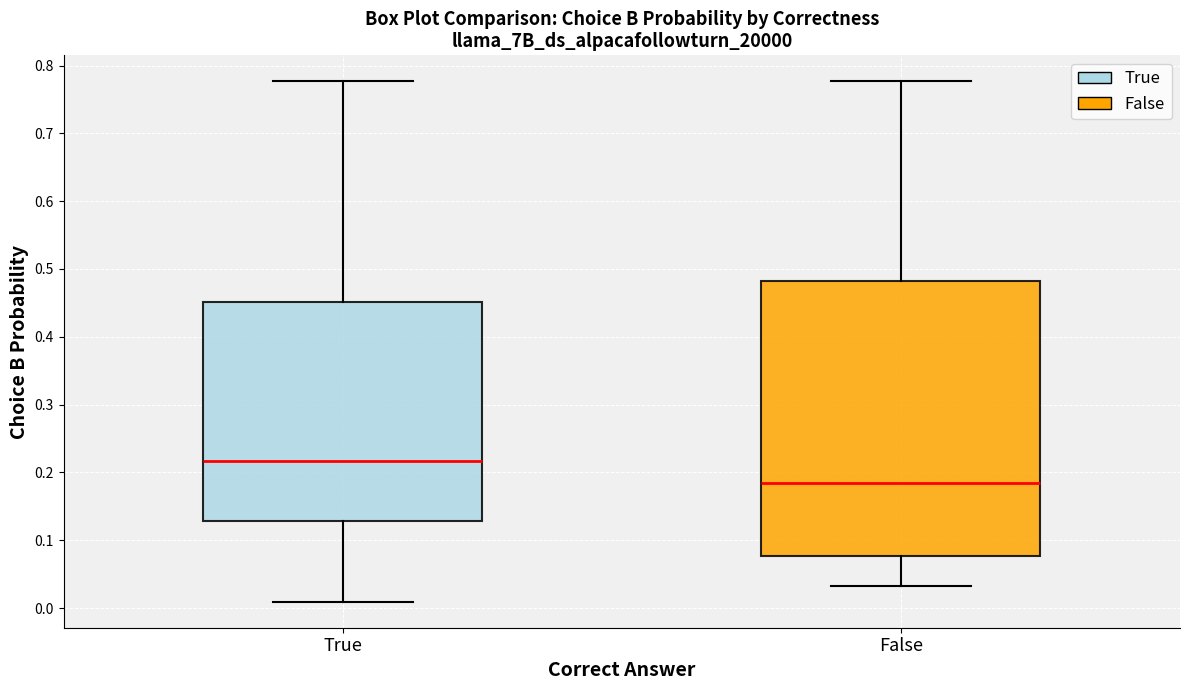

Reading left to right, transcribe this box plot: for each box, give where its median line is, the range the box spans, and where its two whiskers end, as read against the y-axis. The values are not printed on the chart, so give them approximately, as read against the axis.

True: median 0.22, box 0.13 to 0.45, whiskers 0.01 to 0.78
False: median 0.18, box 0.08 to 0.48, whiskers 0.03 to 0.78